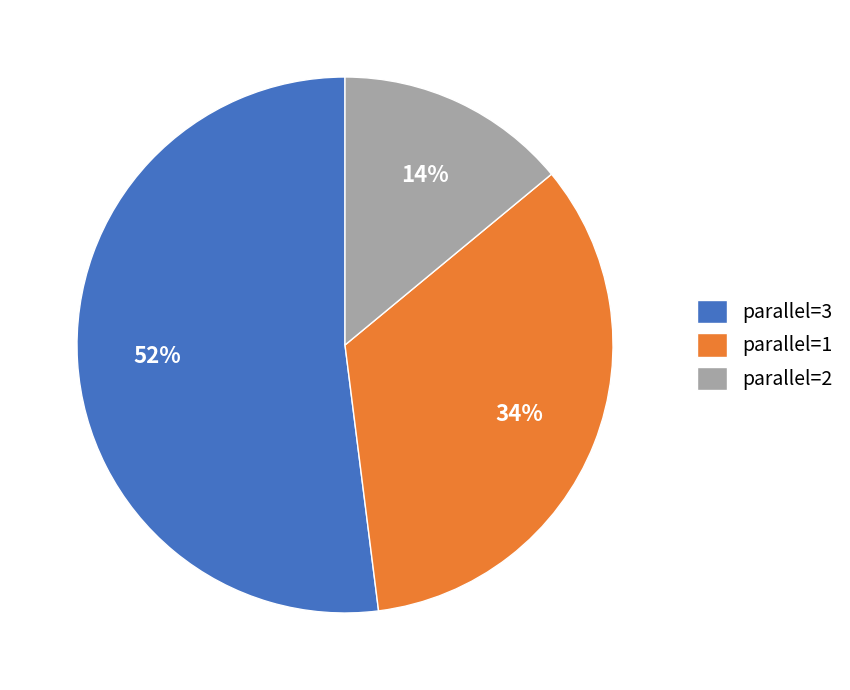

To the nearest percent, what percentage of the pie is parallel=1?

34%